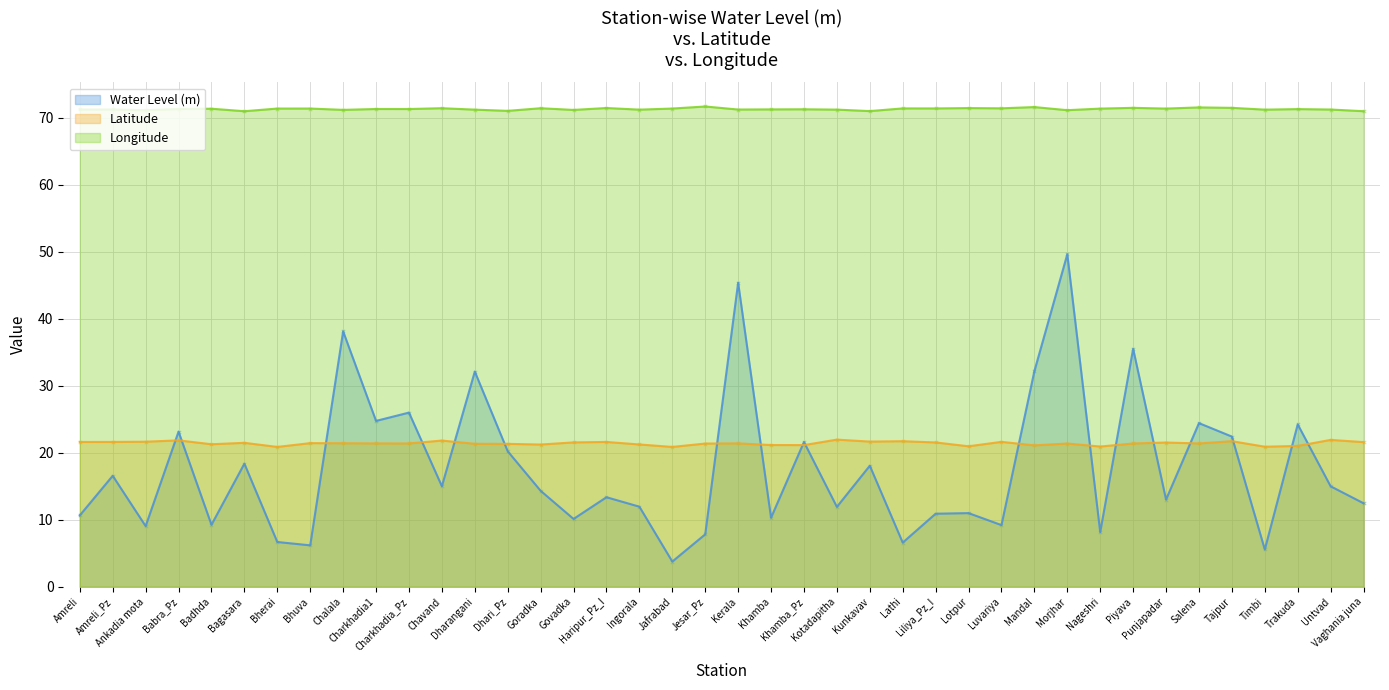

At which category is the sum across all series the highest?

Morjhar